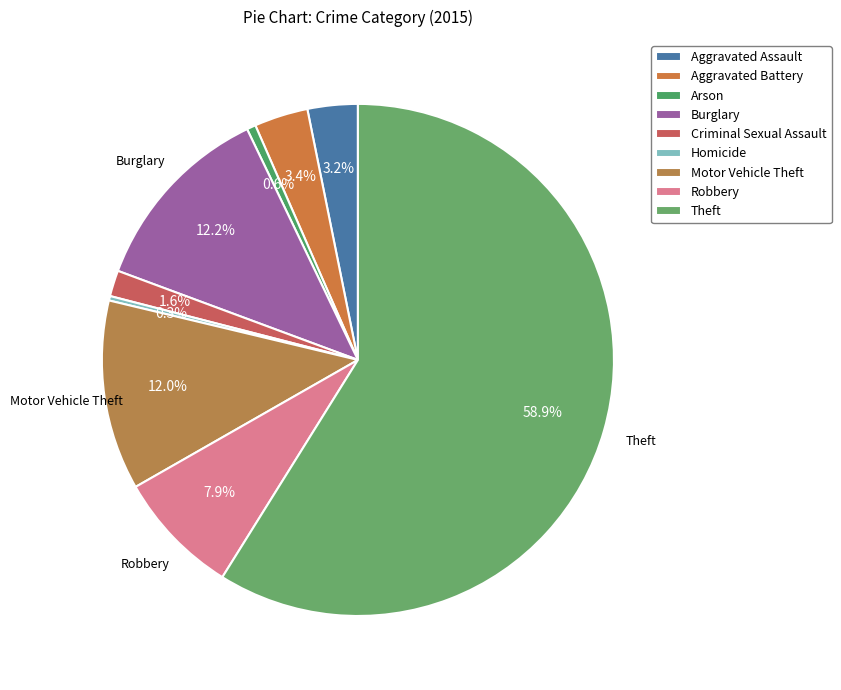

What percentage is the Aggravated Battery slice, to the nearest percent?

3%